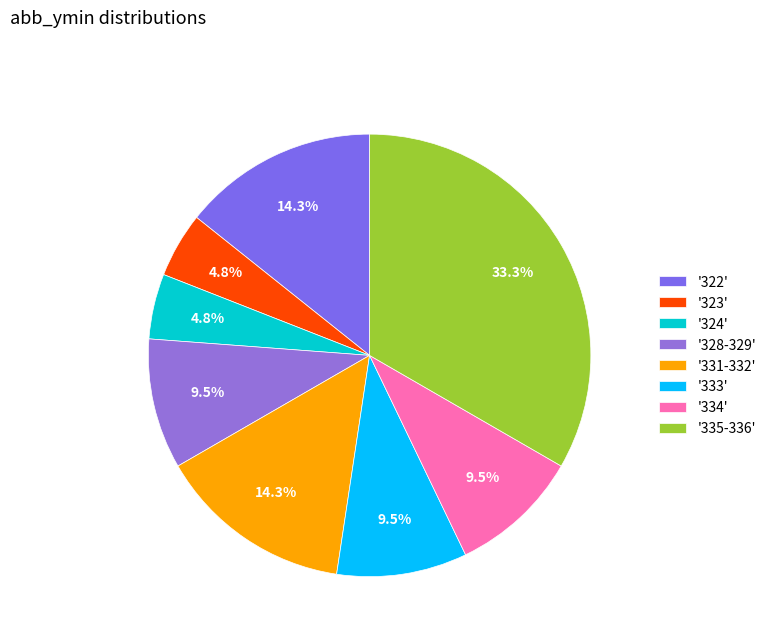

To the nearest percent, what is the average slice percentage?

12%